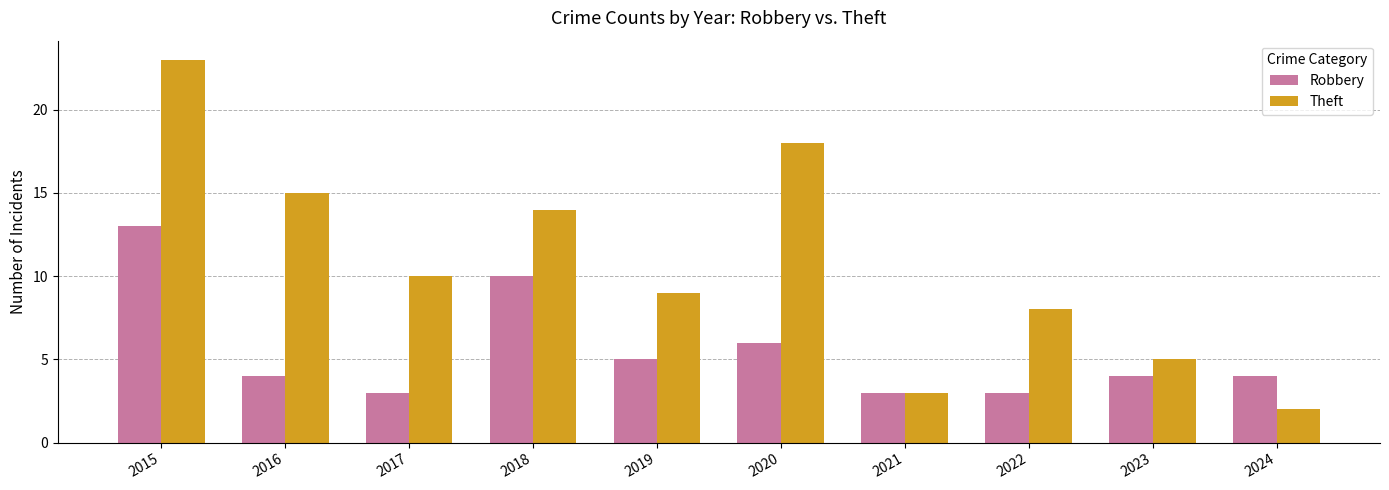

Reading left to right, what are all the values shown in this chart?

Robbery: 2015=13	2016=4	2017=3	2018=10	2019=5	2020=6	2021=3	2022=3	2023=4	2024=4
Theft: 2015=23	2016=15	2017=10	2018=14	2019=9	2020=18	2021=3	2022=8	2023=5	2024=2